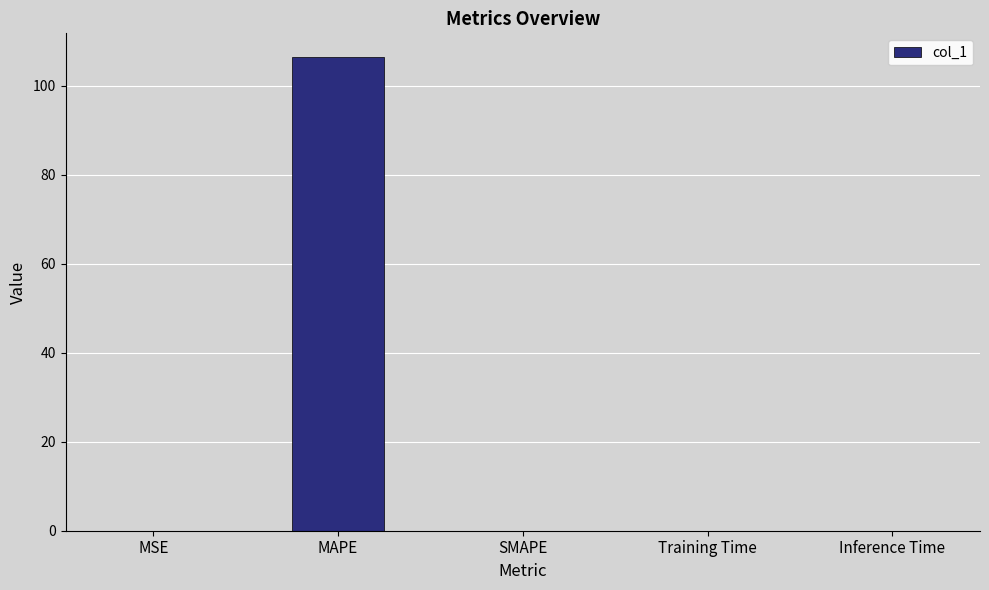

Does the chart contain stacked bars?

No